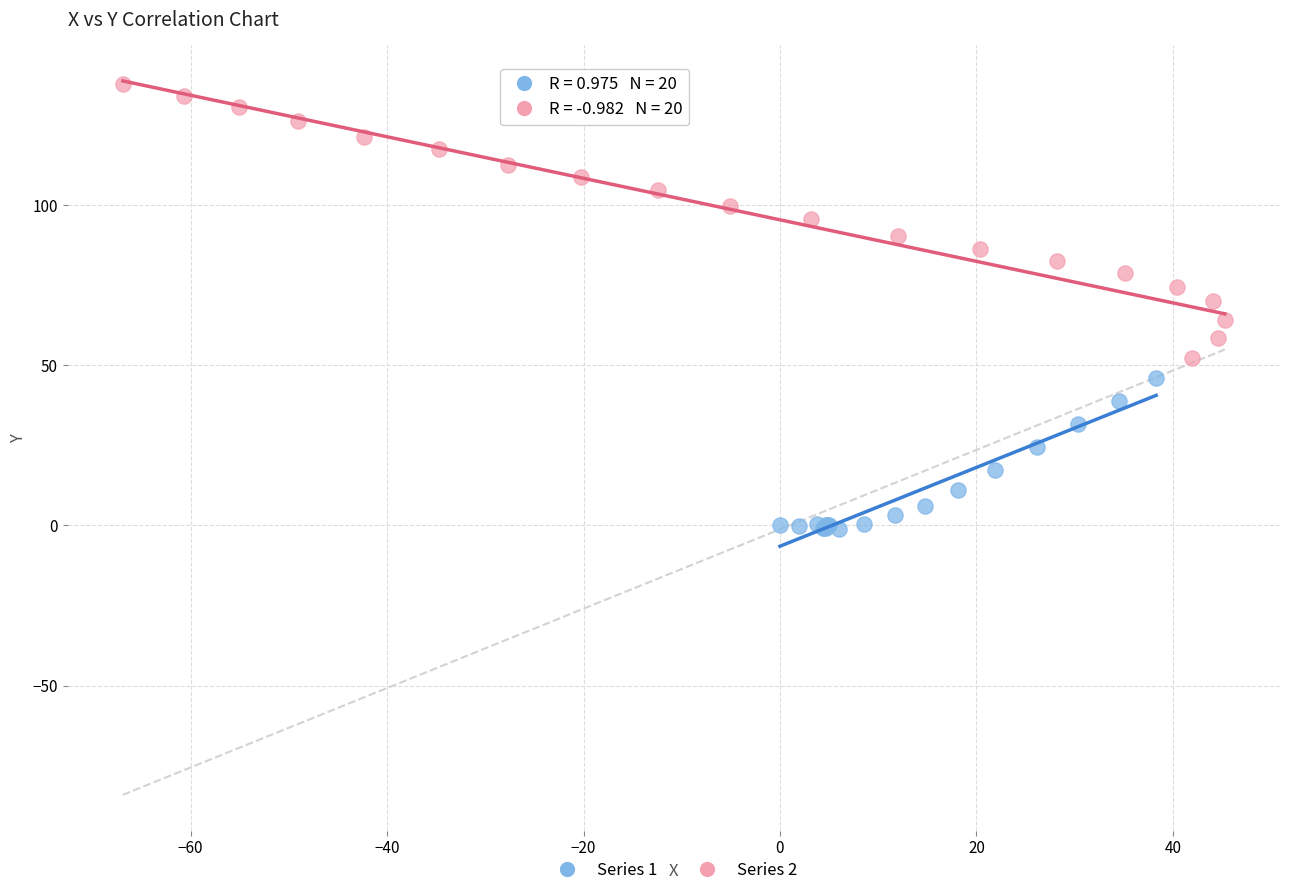

Which series has the largest Y range (max minus min)?

Series 2